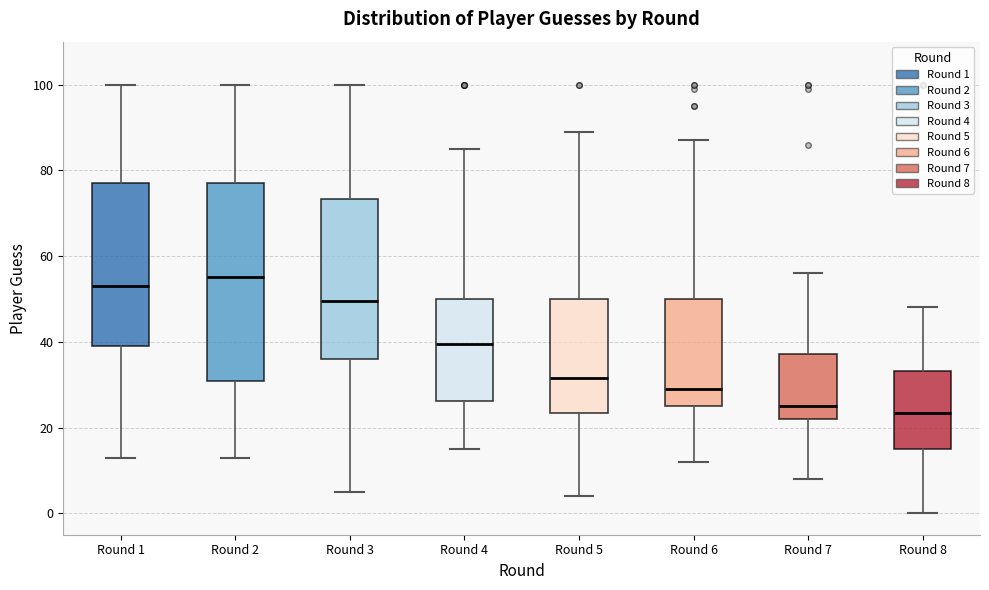

Reading left to right, transcribe this box plot: for each box, give where its median line is, the range the box spans, and where its two whiskers end, as read against the y-axis. The values are not printed on the chart, so give them approximately, as read against the axis.

Round 1: median 54, box 40 to 78, whiskers 14 to 100
Round 2: median 56, box 30 to 78, whiskers 14 to 100
Round 3: median 50, box 36 to 74, whiskers 6 to 100
Round 4: median 40, box 26 to 50, whiskers 16 to 86
Round 5: median 32, box 24 to 50, whiskers 4 to 90
Round 6: median 30, box 26 to 50, whiskers 12 to 88
Round 7: median 26, box 22 to 38, whiskers 8 to 56
Round 8: median 24, box 16 to 34, whiskers 0 to 48